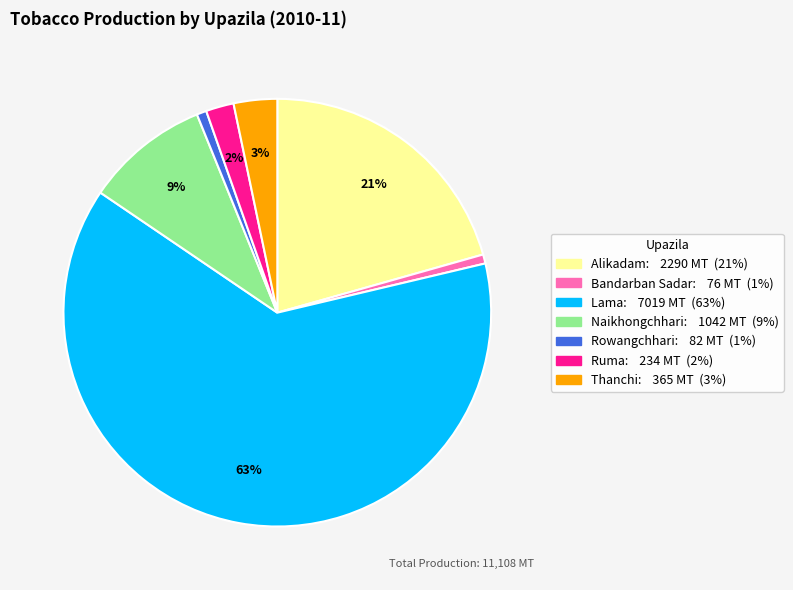

True or false: Ruma accounts for 2% of the total.

True